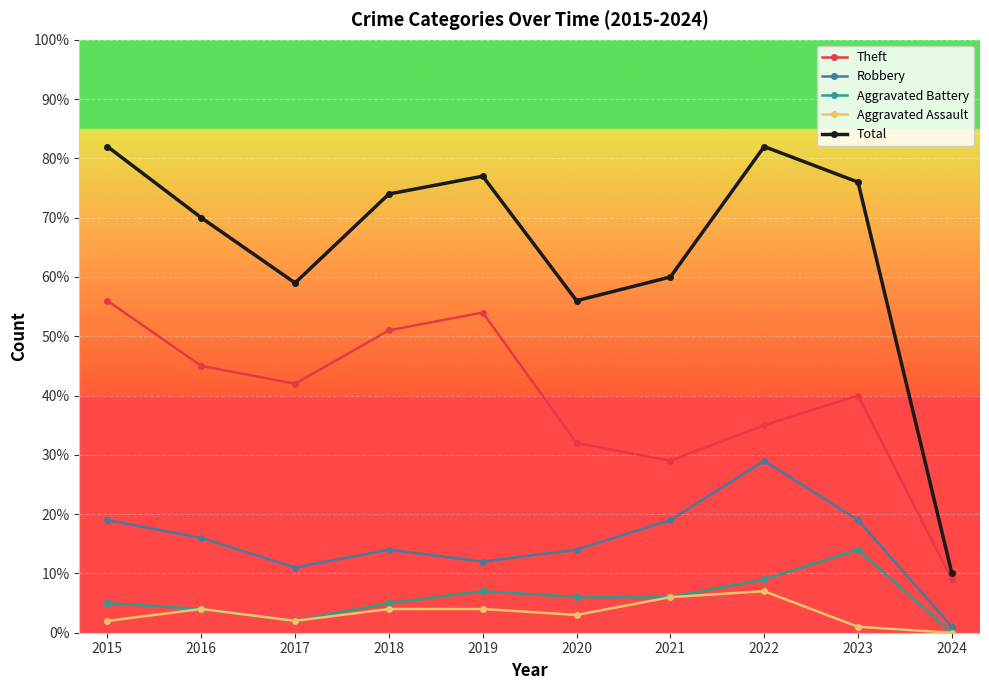

True or false: Aggravated Assault and Total cross at least once.

False